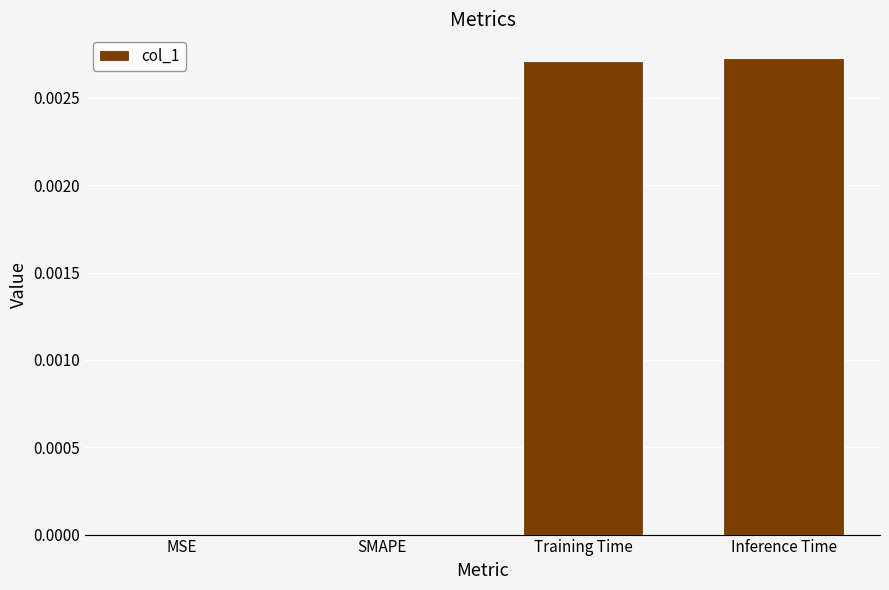

Which has a higher value, Training Time or SMAPE?

Training Time